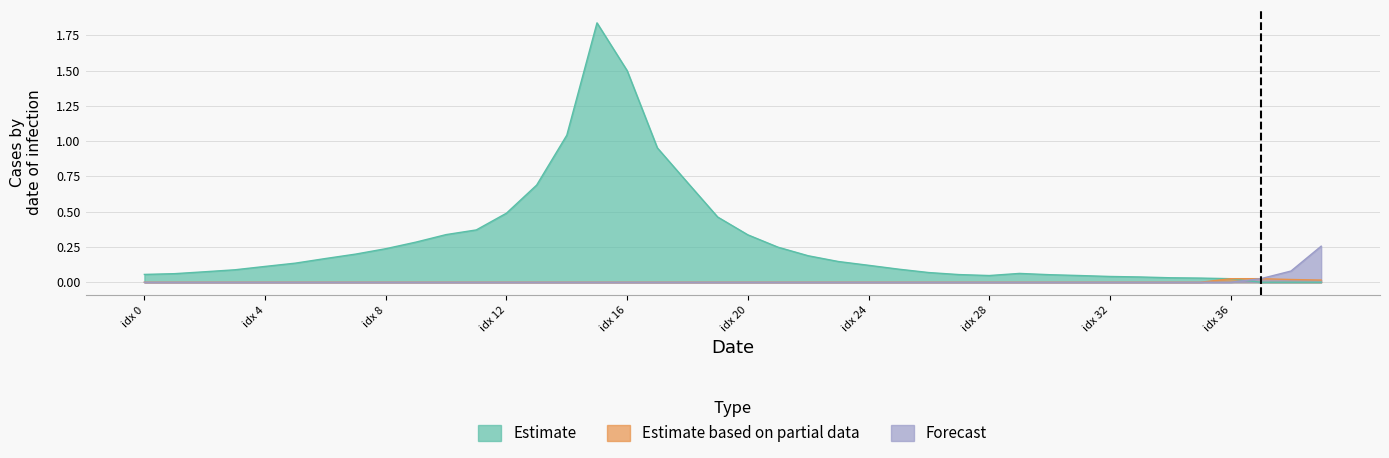

List the series in order of their peak value, highest first.

Estimate, Forecast, Estimate based on partial data